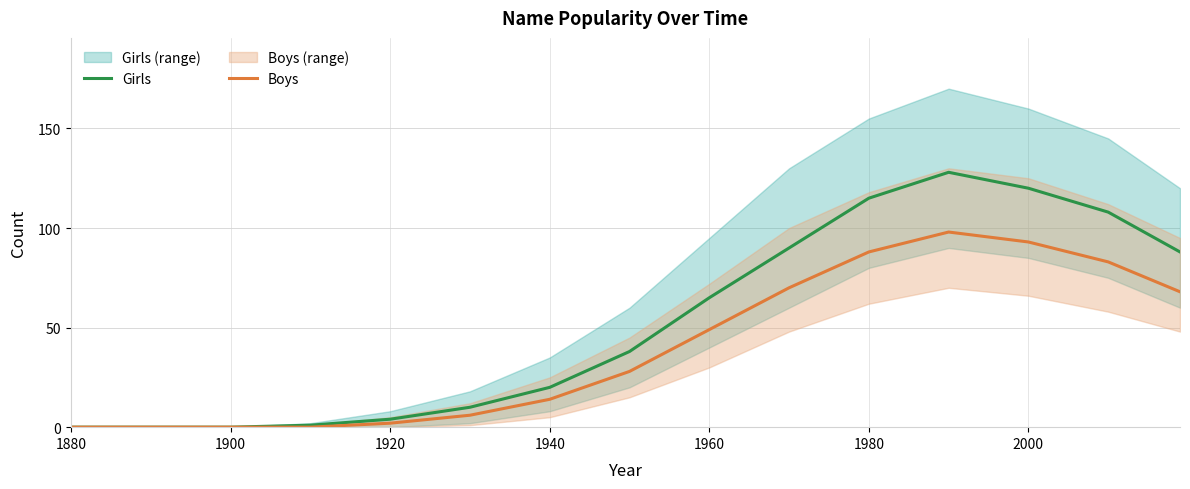

The value of Girls at 1920 is 4. True or false?

True